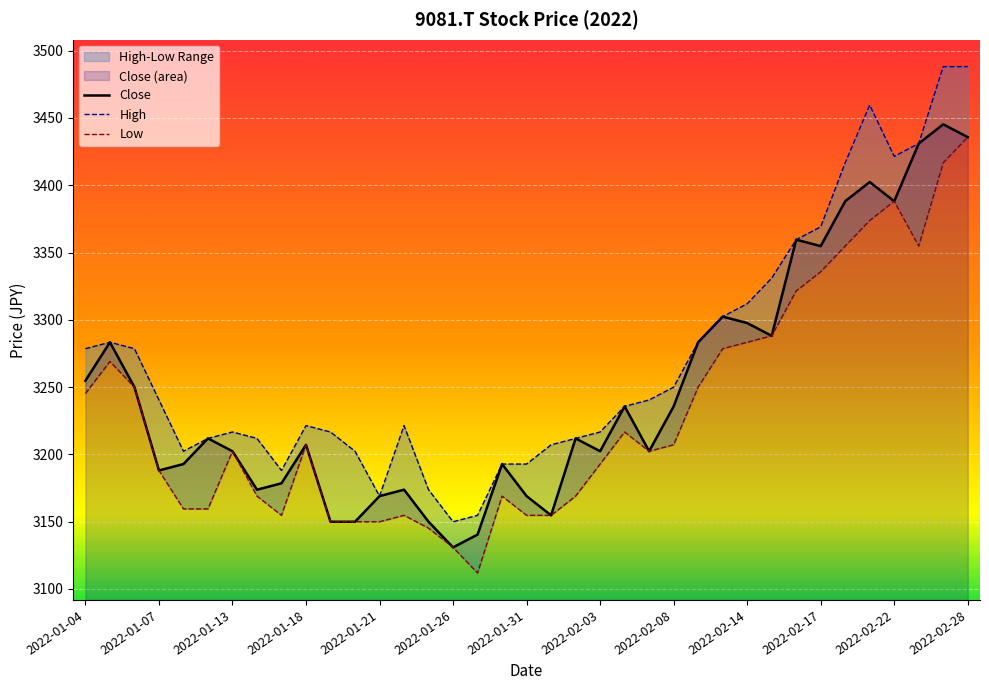

Rank the series at 19 from lowest to highest value.

Close, Low, High